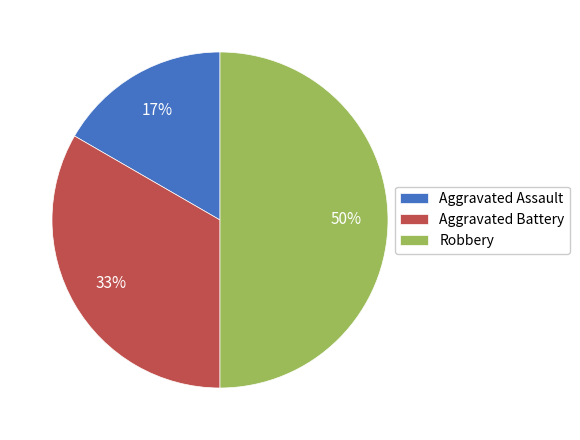

To the nearest percent, what portion does Aggravated Assault represent?

17%